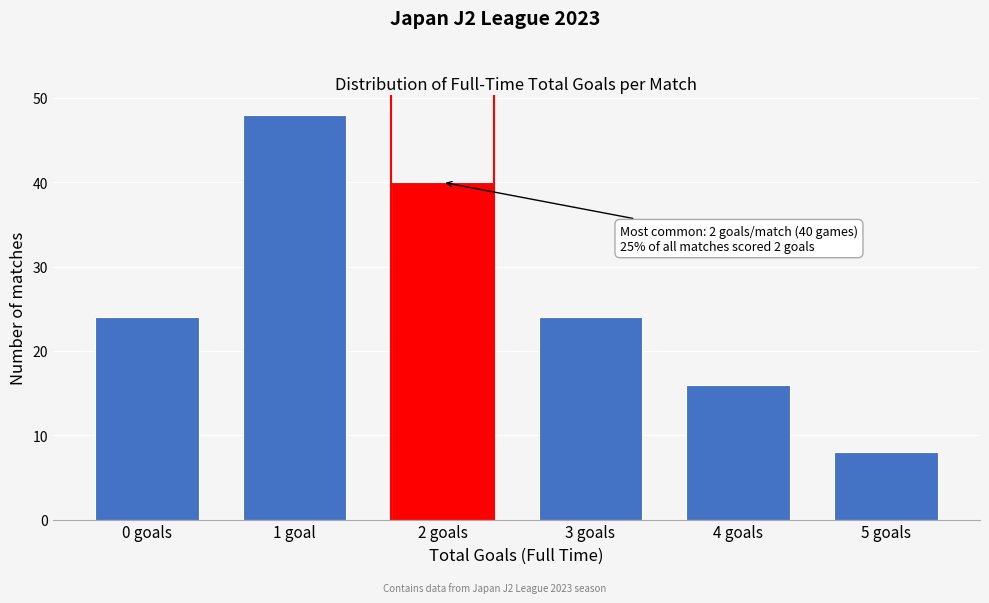

Reading left to right, extract all data points from this chart.

24	48	40	24	16	8